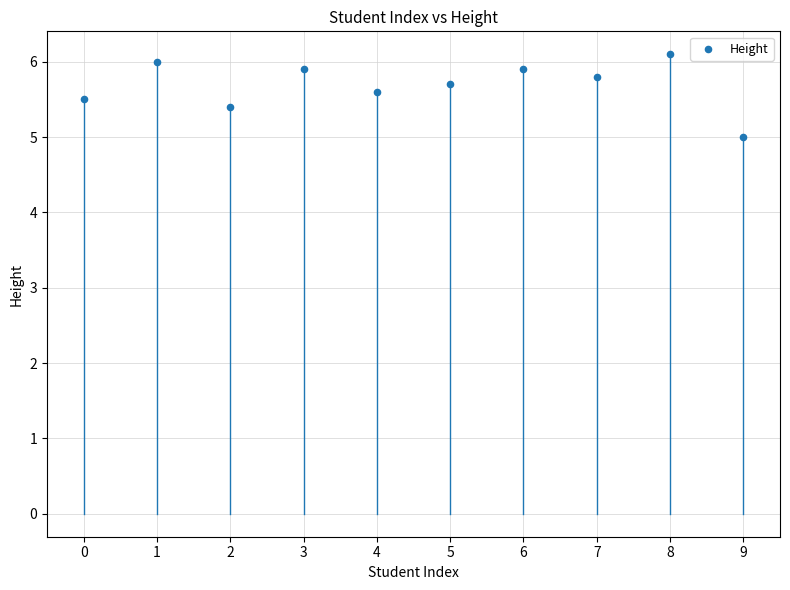

What is the average Y value?

5.7